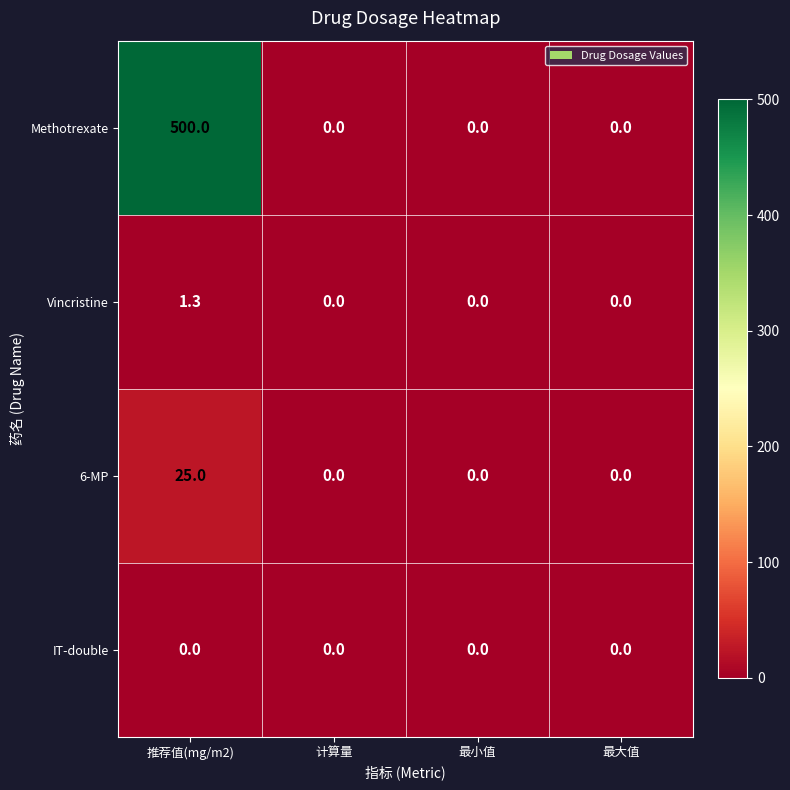

The Vincristine series shows 0.0 at 最小值. True or false?

True